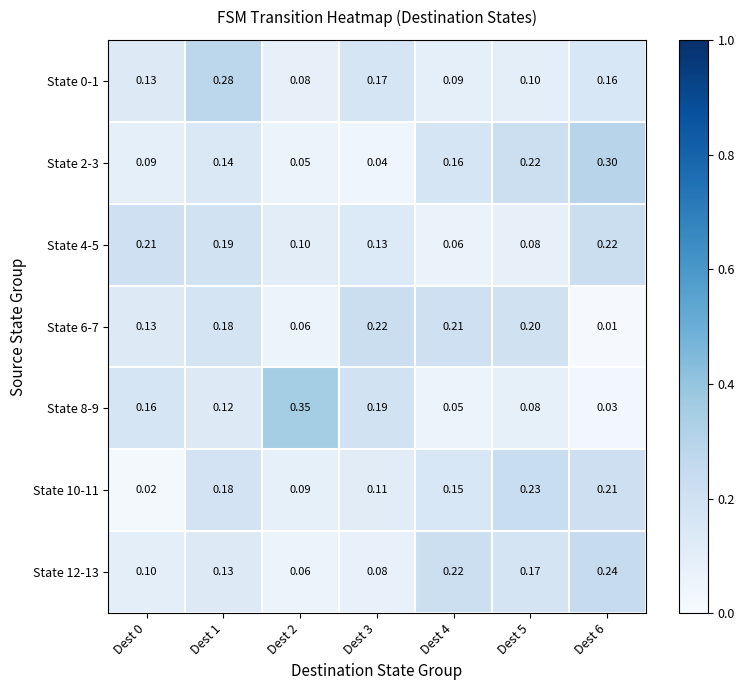

At which category is the sum across all series the highest?

Dest 1